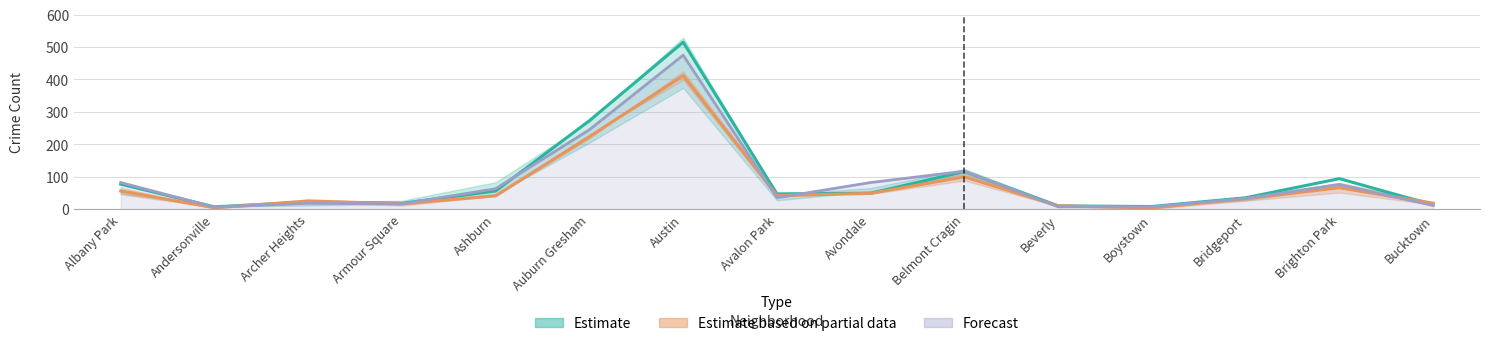

What is the greatest value displayed?

515.0